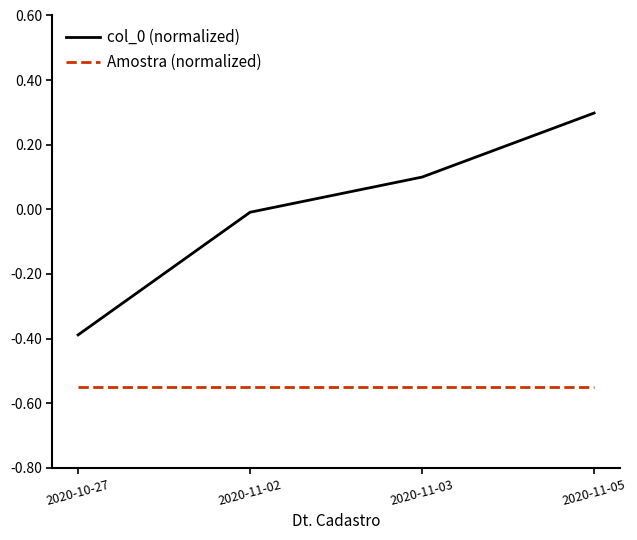

Which category has the highest value across all series?

2020-11-05